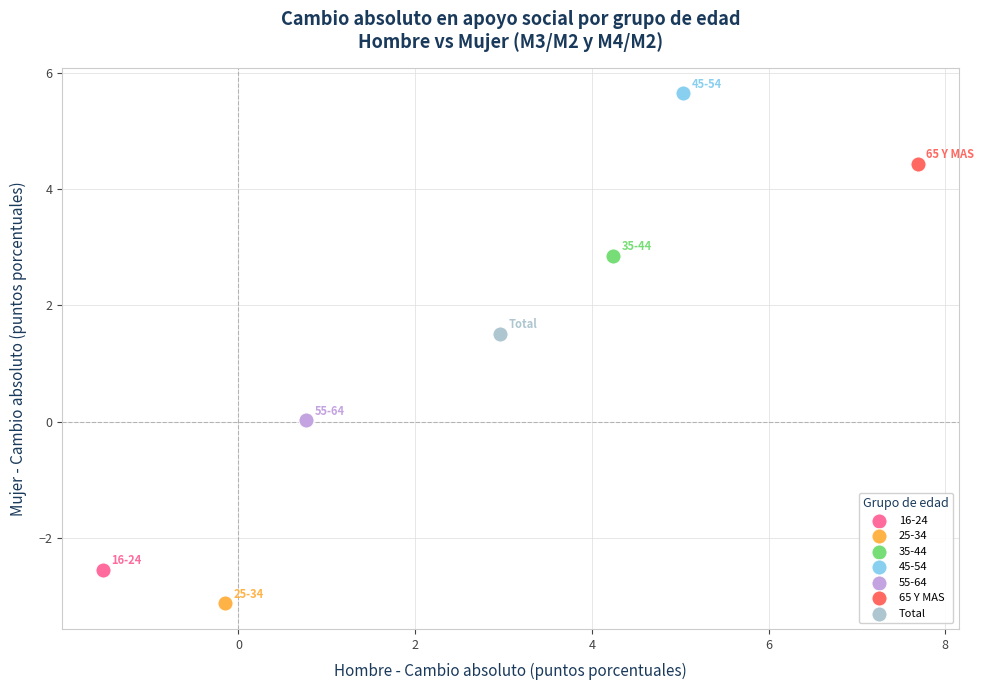

What are all the series names shown in the legend?

16-24, 25-34, 35-44, 45-54, 55-64, 65 Y MAS, Total